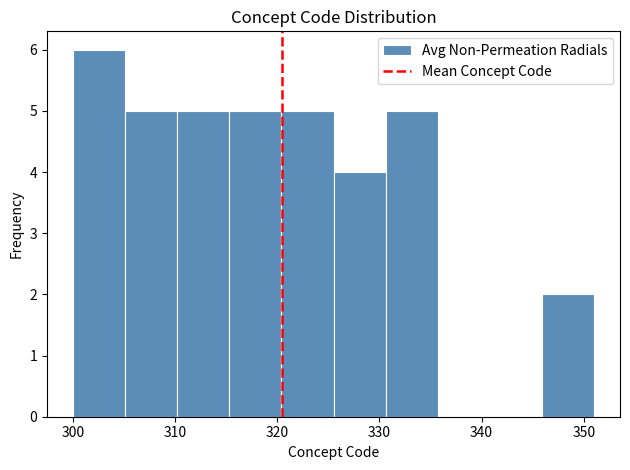

Which range on the x-axis has the tallest bar?

300.0 to 305.1